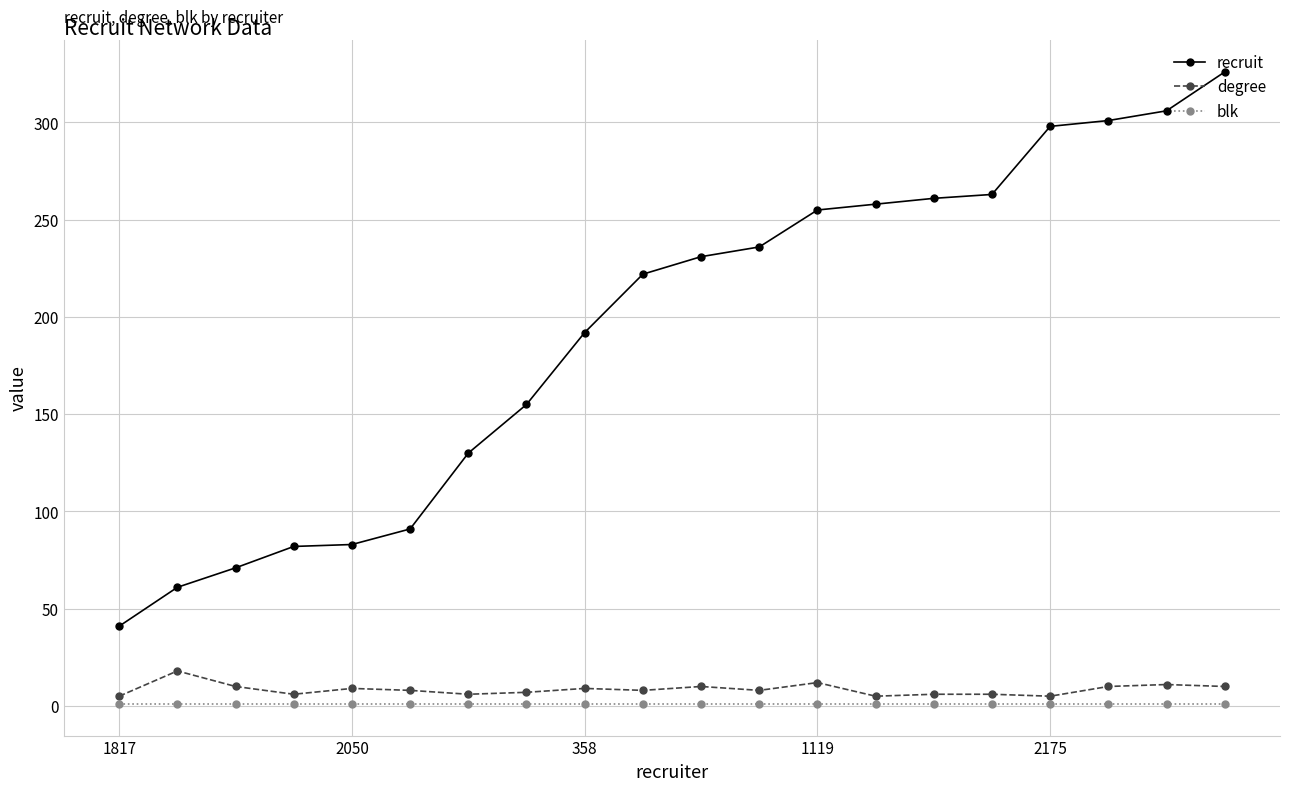

Does the chart have visible grid lines?

Yes